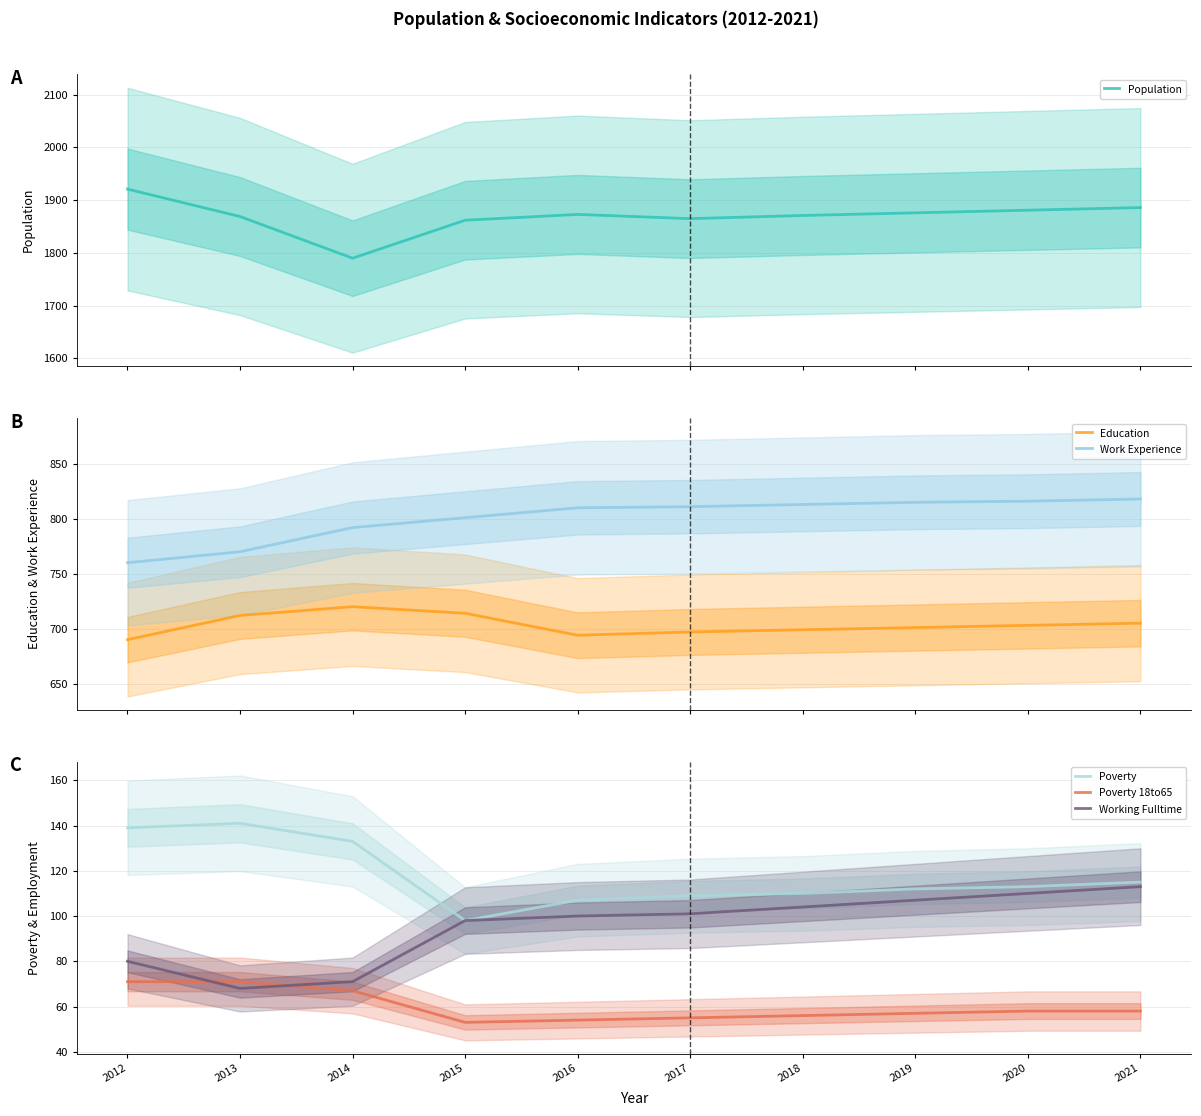

What are all the series names shown in the legend?

Population, Education, Work Experience, Poverty, Poverty 18to65, Working Fulltime